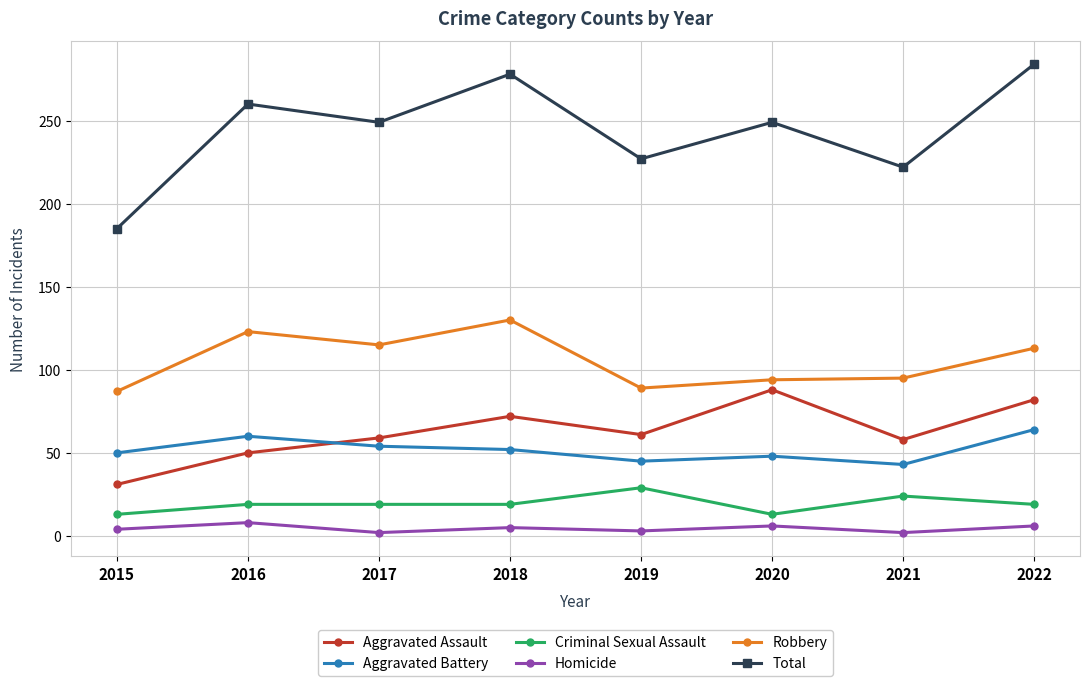

True or false: Total has a value of 278 at 2018.

True